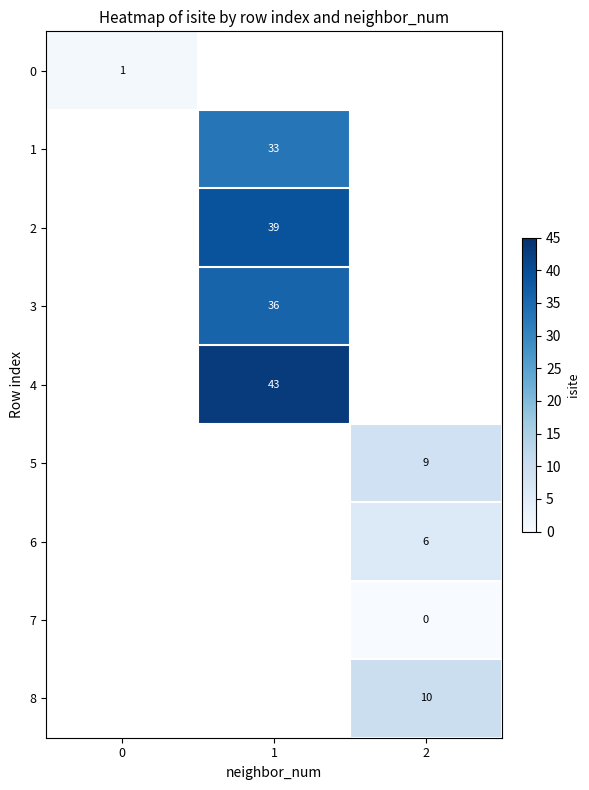

At which category does the chart reach its minimum across all series?

2